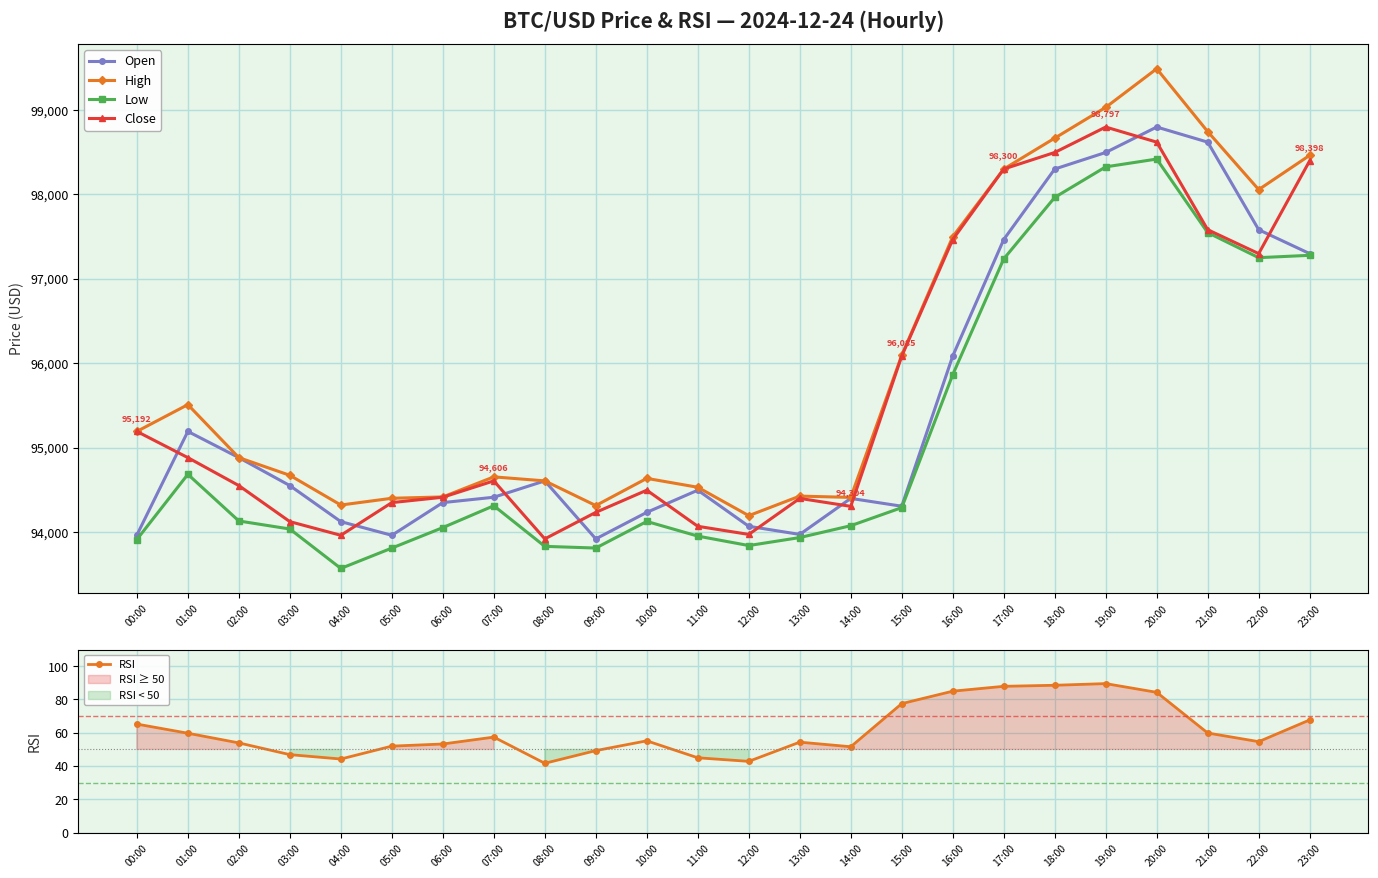

List the series in order of their peak value, lowest first.

RSI, Low, Open, Close, High